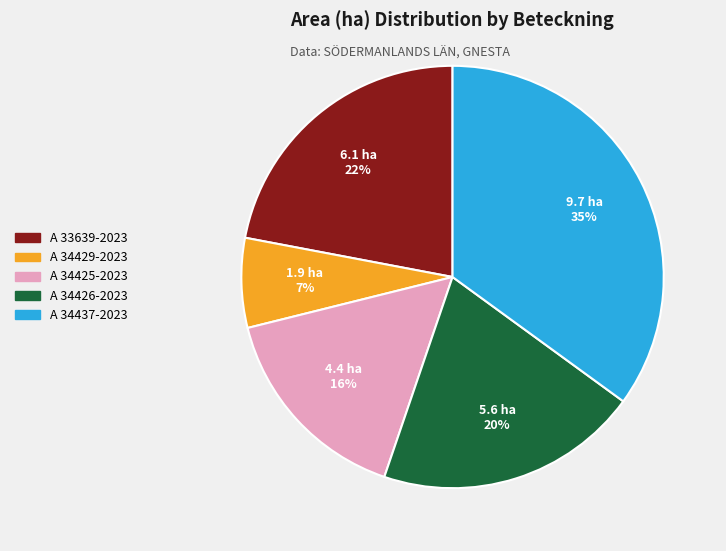

The A 33639-2023 slice represents 36% of the pie. True or false?

False